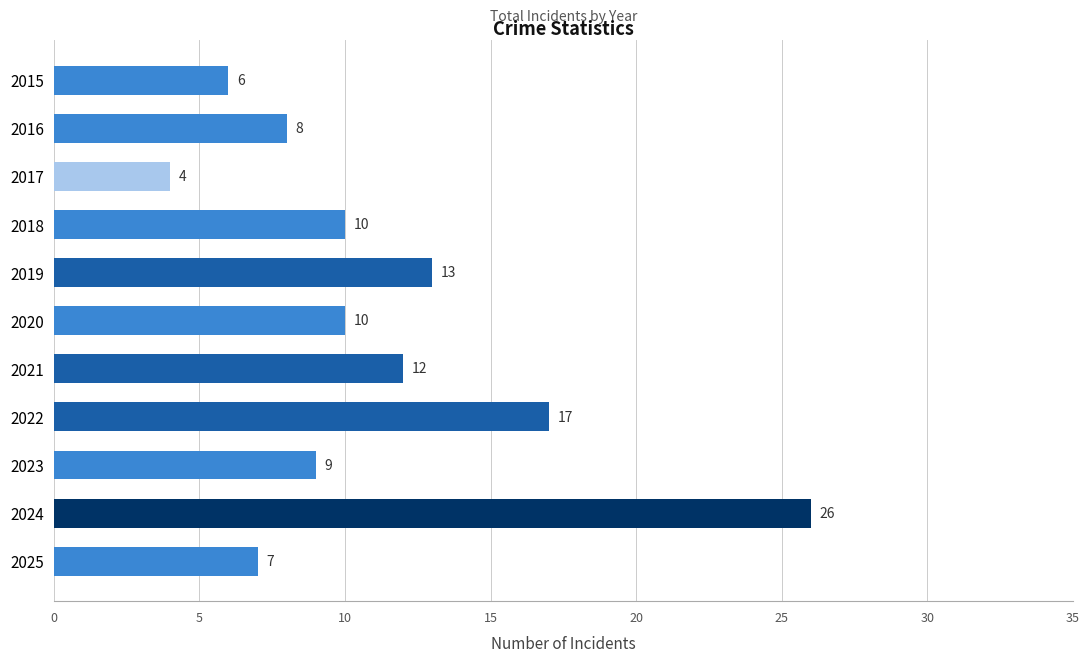

What is the maximum value shown in the chart?

26